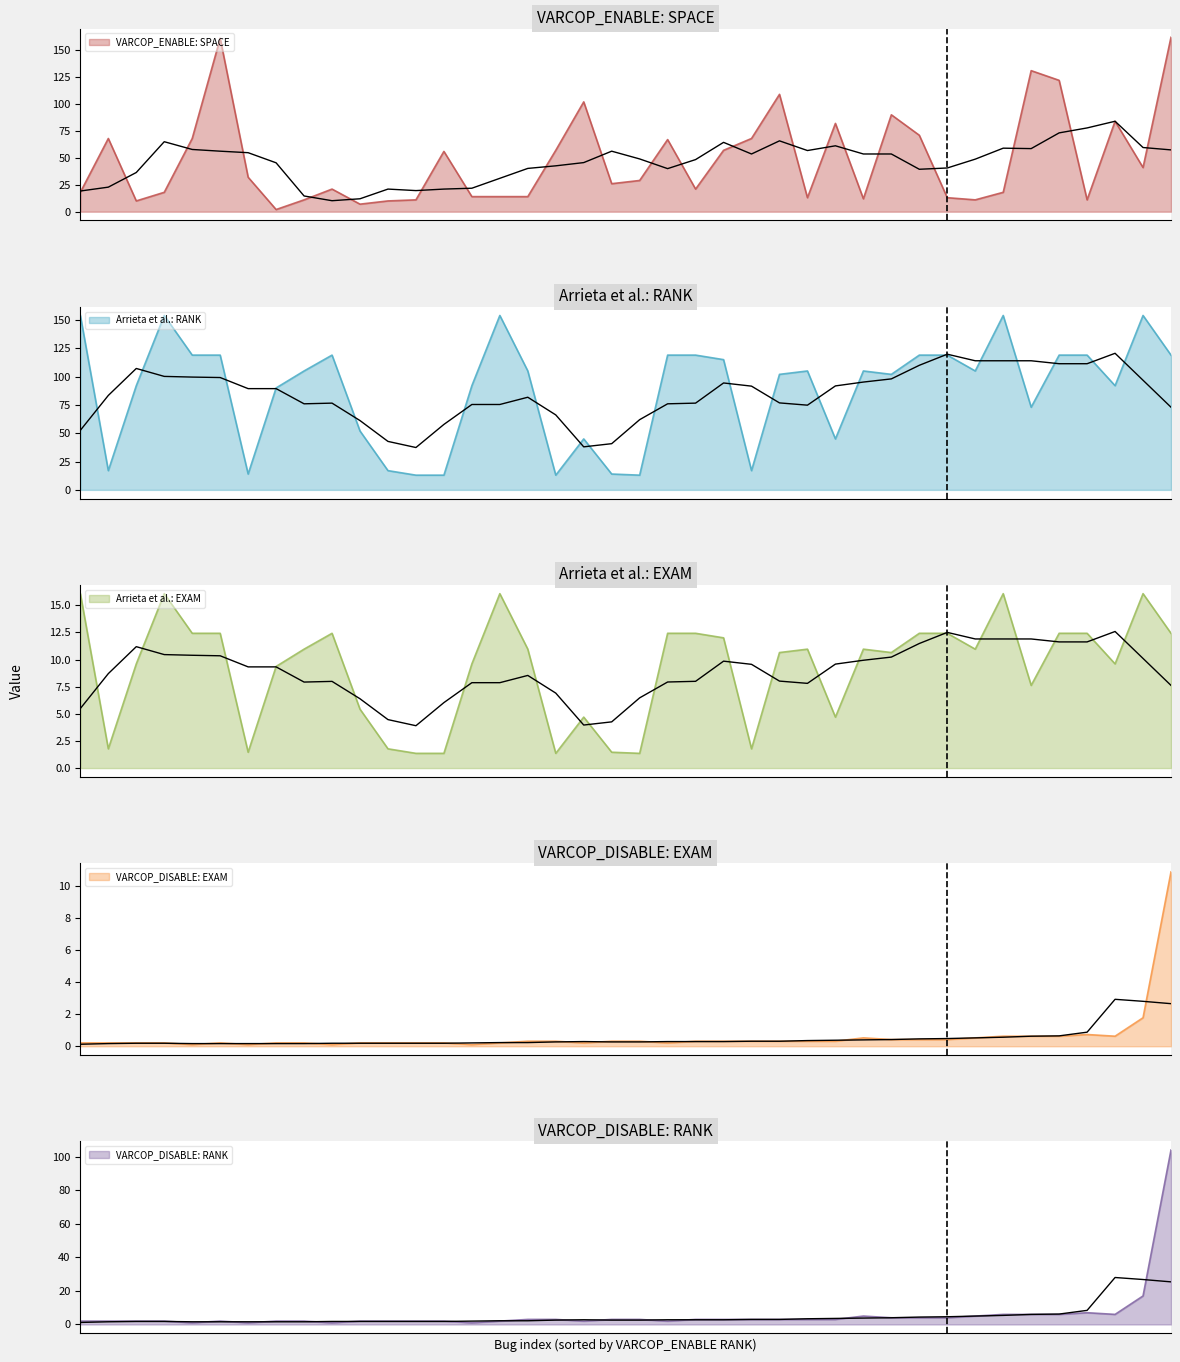

What is the maximum value for VARCOP_ENABLE: SPACE?

162